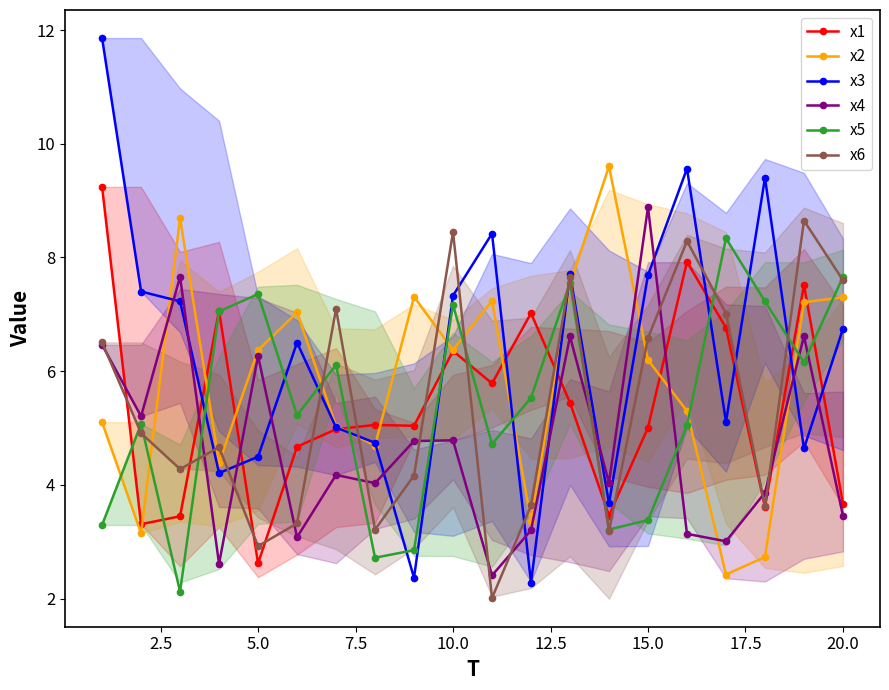

What is the minimum value for x2?

2.4